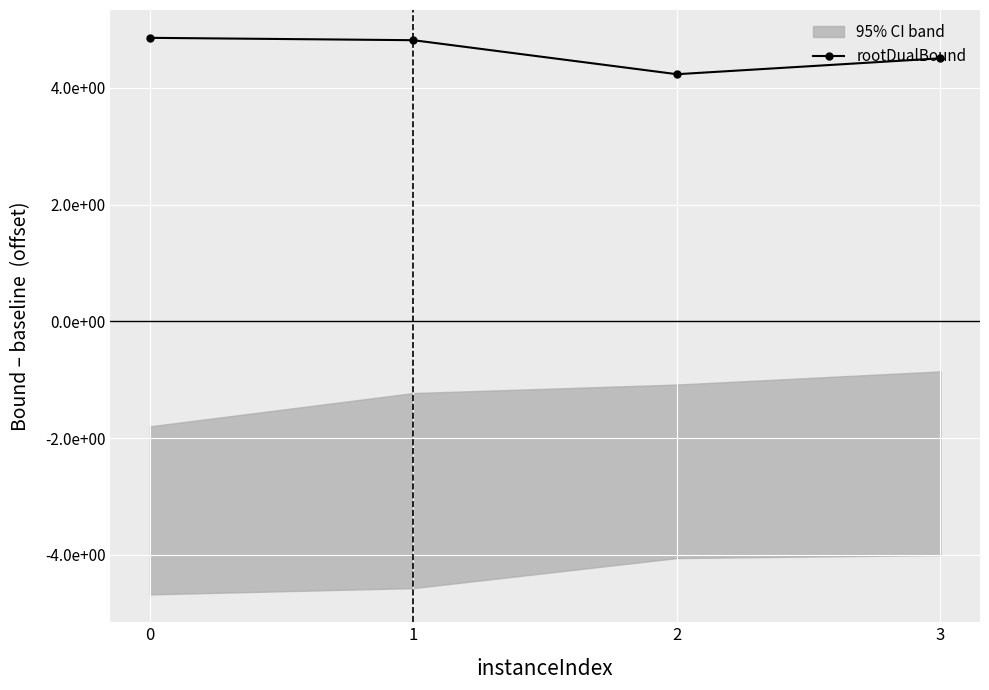

What is the difference between the values at 2 and 1?

0.6